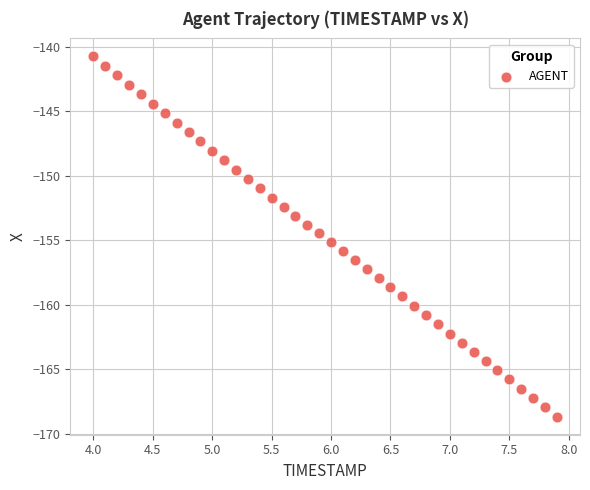

What is the range of X values (max minus min)?

3.9